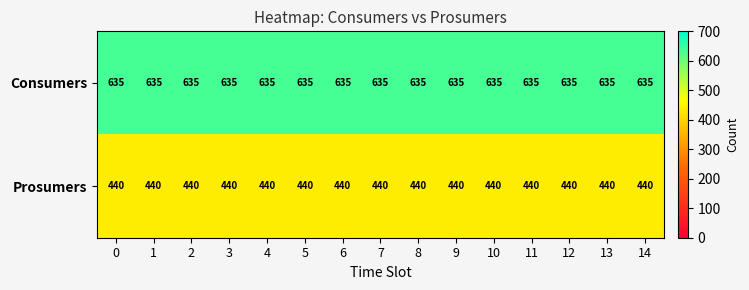

What is the total value across all series at 7?

1075